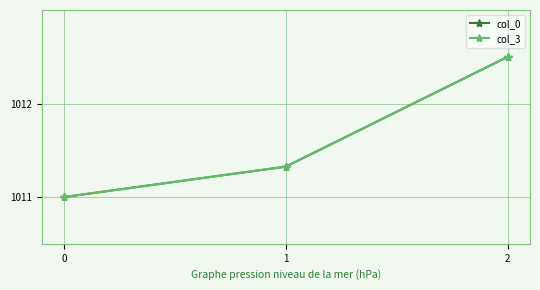

What is the minimum value for col_0?

1011.0